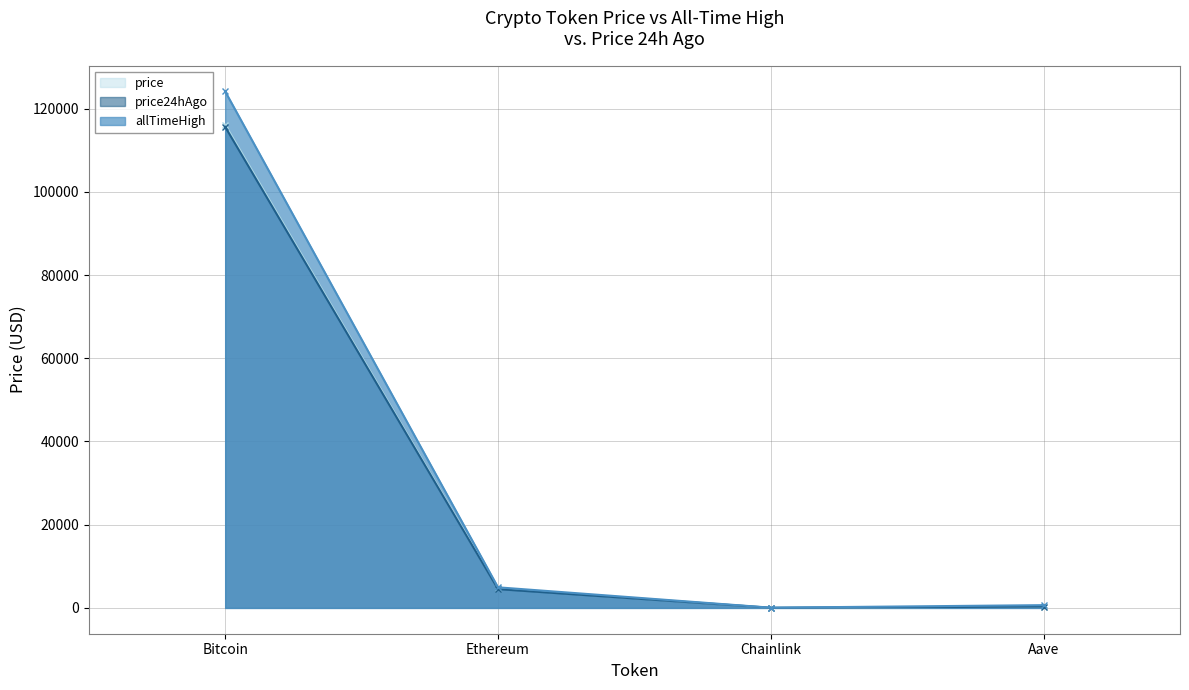

True or false: price has a value of 116126.0 at Bitcoin.

True